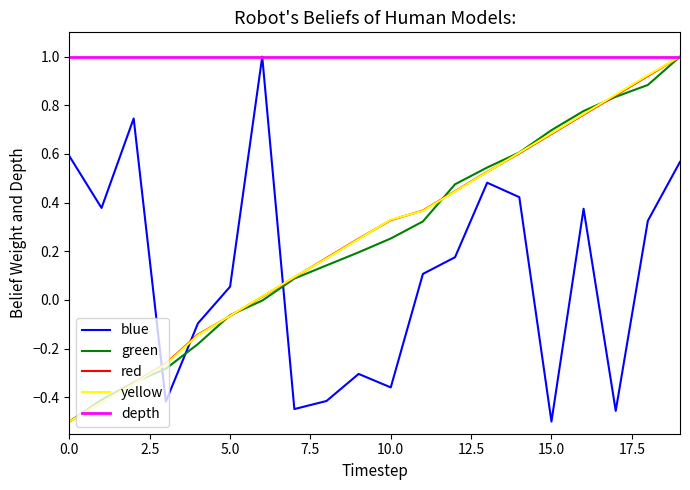

What is the maximum value shown in the chart?

1.0